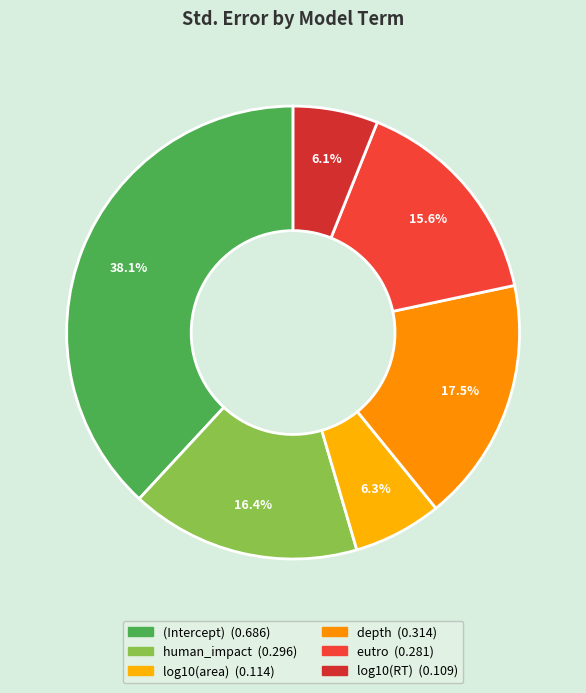

Count the number of slices in the pie.

6